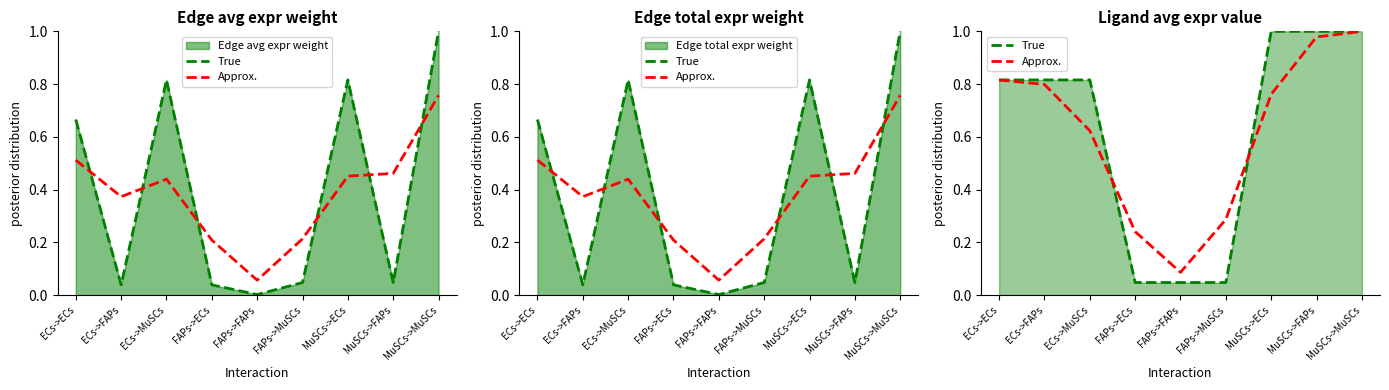

Between which two adjacent categories do True and Approx. first intersect?

ECs->MuSCs and FAPs->ECs